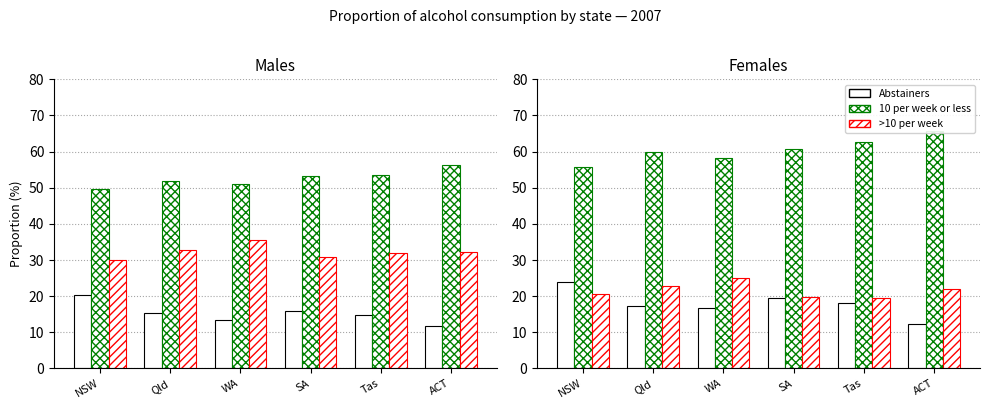

What is the difference between the >10 per week values at ACT and NSW?

1.5